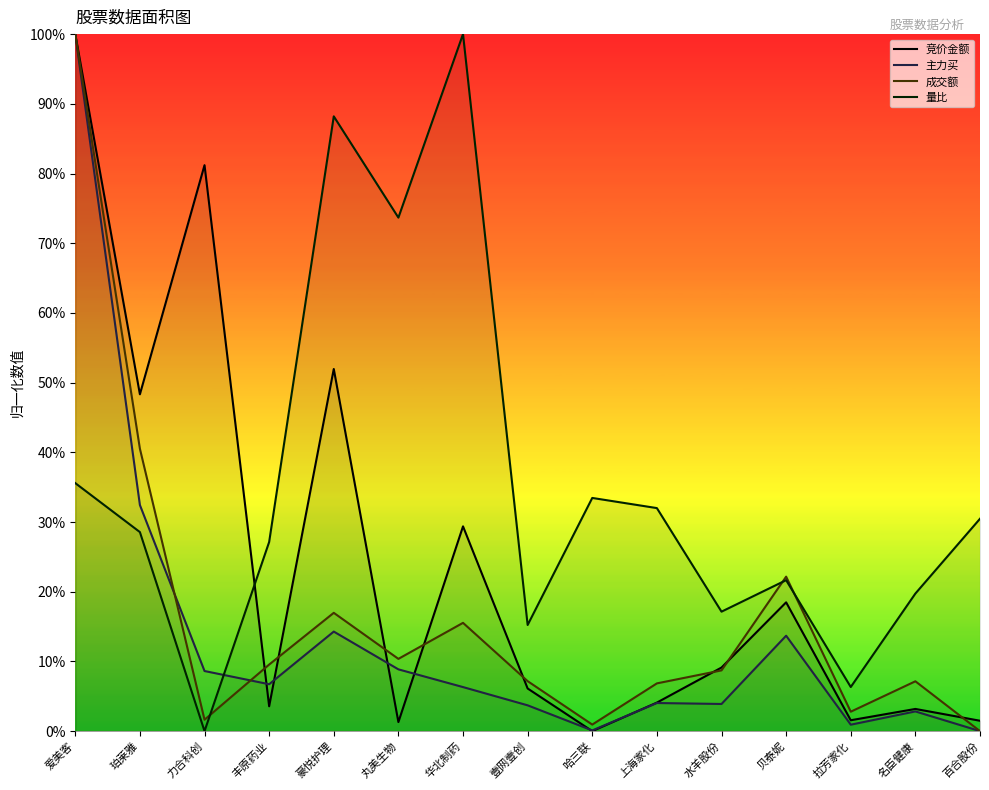

What position from the left is 上海家化?

10